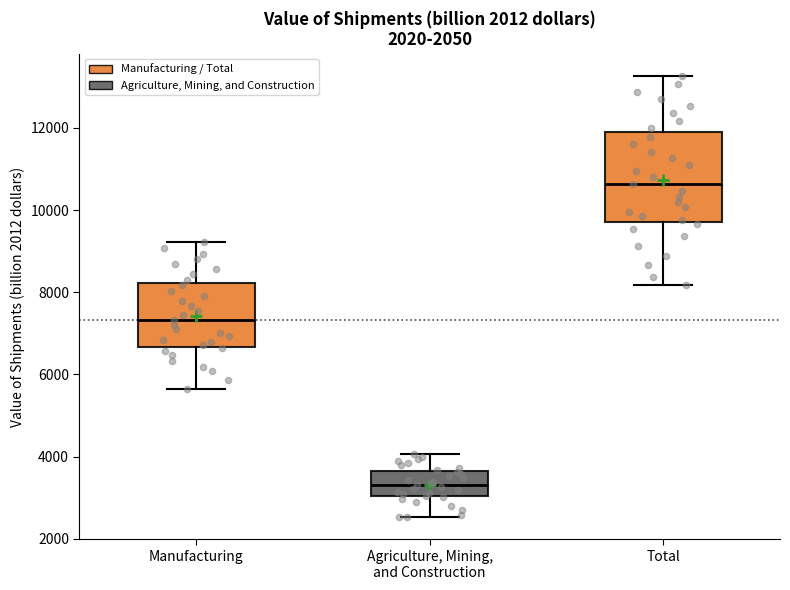

Which box is the tallest, from its lower edge to its upper edge?

Total